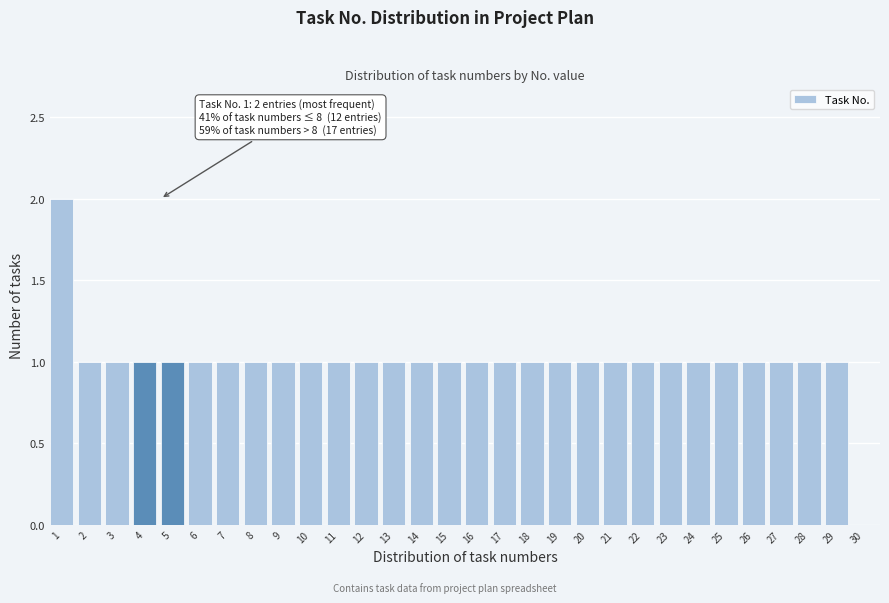

Reading right to left, transcribe all the data shown in this chart.

30=0	29=1	28=1	27=1	26=1	25=1	24=1	23=1	22=1	21=1	20=1	19=1	18=1	17=1	16=1	15=1	14=1	13=1	12=1	11=1	10=1	9=1	8=1	7=1	6=1	5=1	4=1	3=1	2=1	1=2